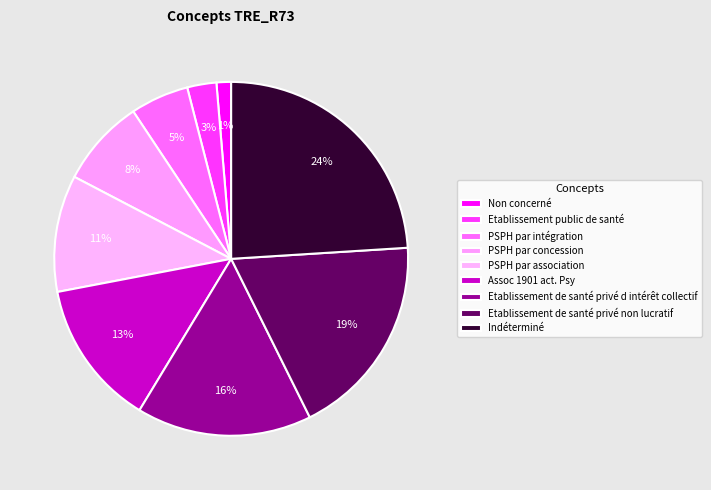

True or false: Etablissement de santé privé non lucratif accounts for 25% of the total.

False